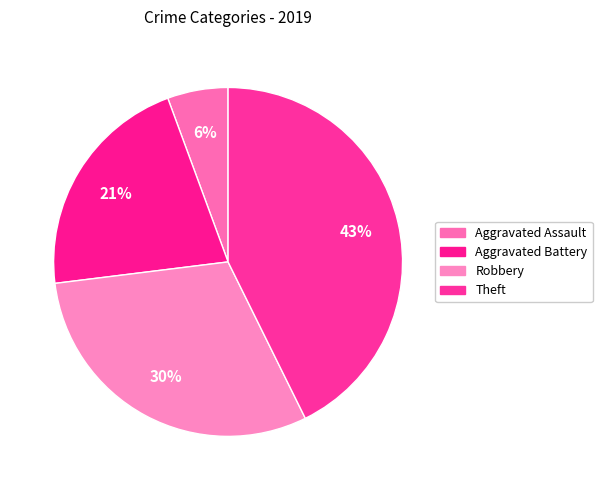

To the nearest percent, what percentage of the pie is Aggravated Battery?

21%